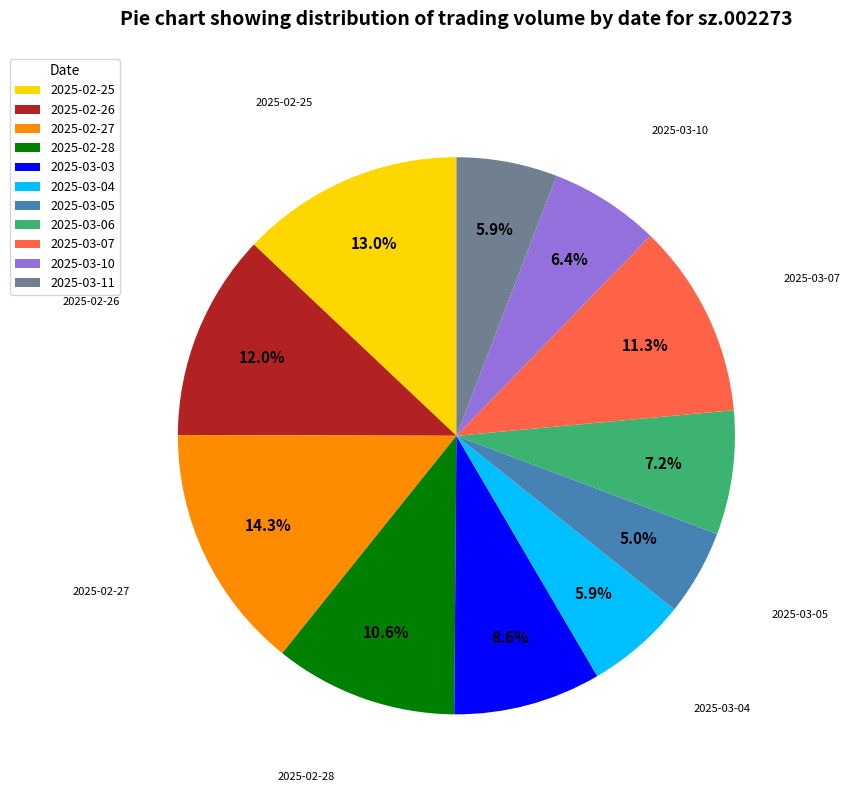

To the nearest percent, what is the difference between the 2025-02-27 and 2025-03-07 slice percentages?

3%